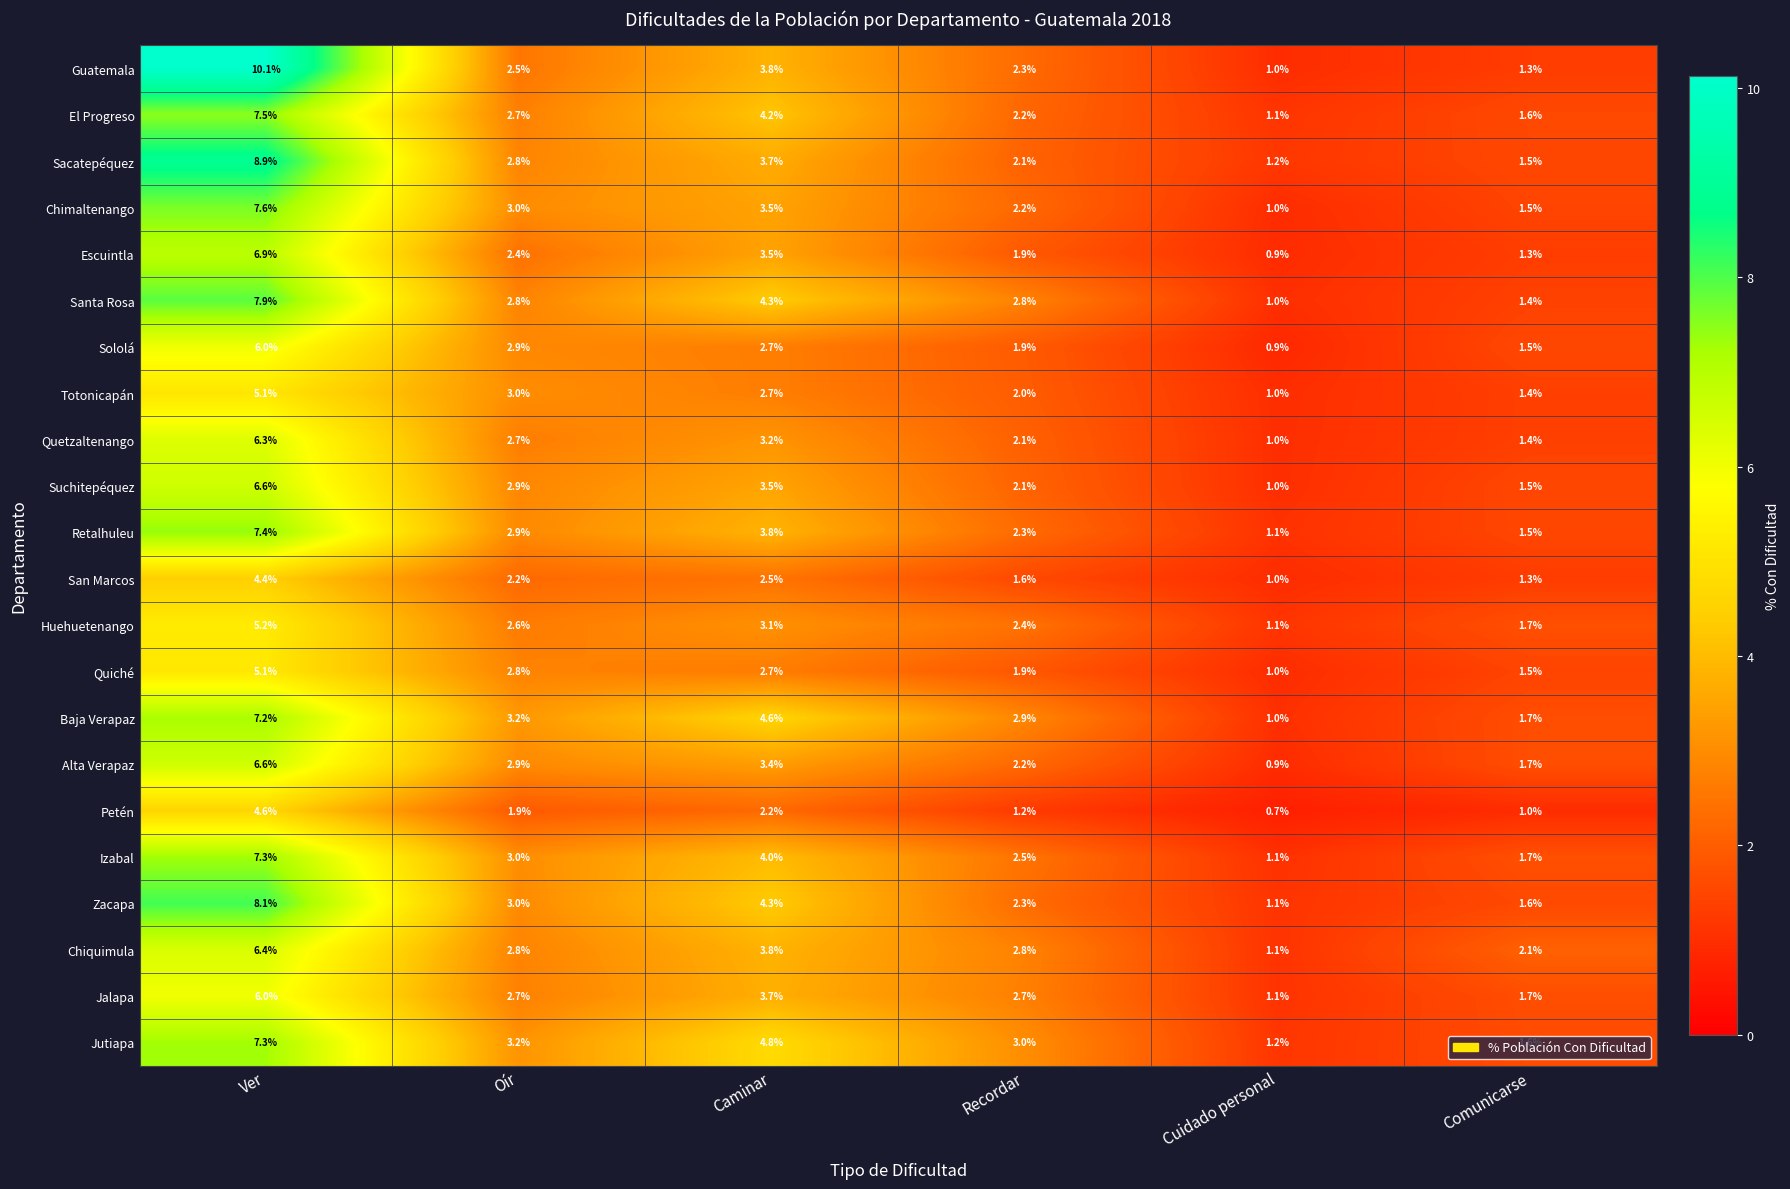

Is it true that Zacapa equals 2.0 at Ver?

False